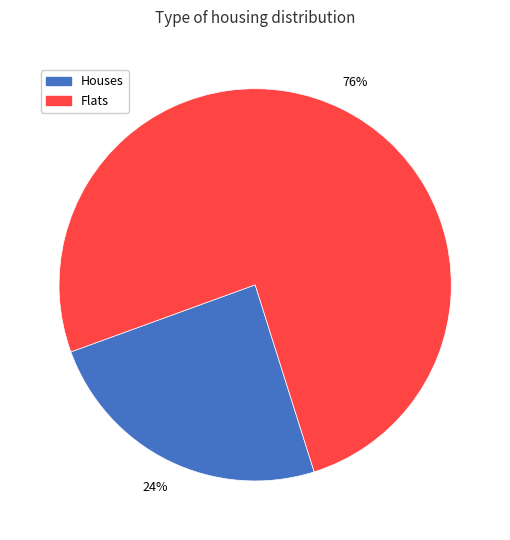

Does any single category account for the majority?

Yes